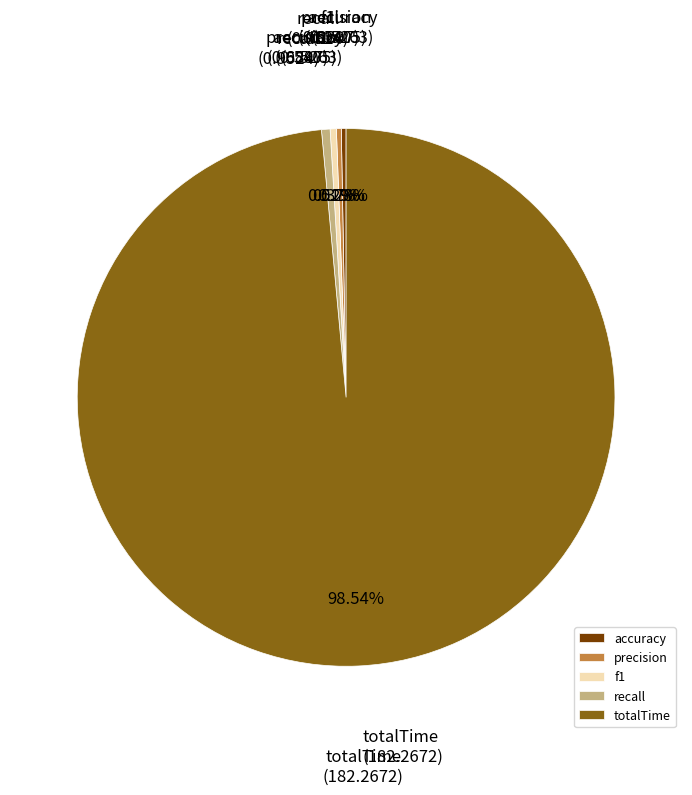

The f1 slice represents 0% of the pie. True or false?

True